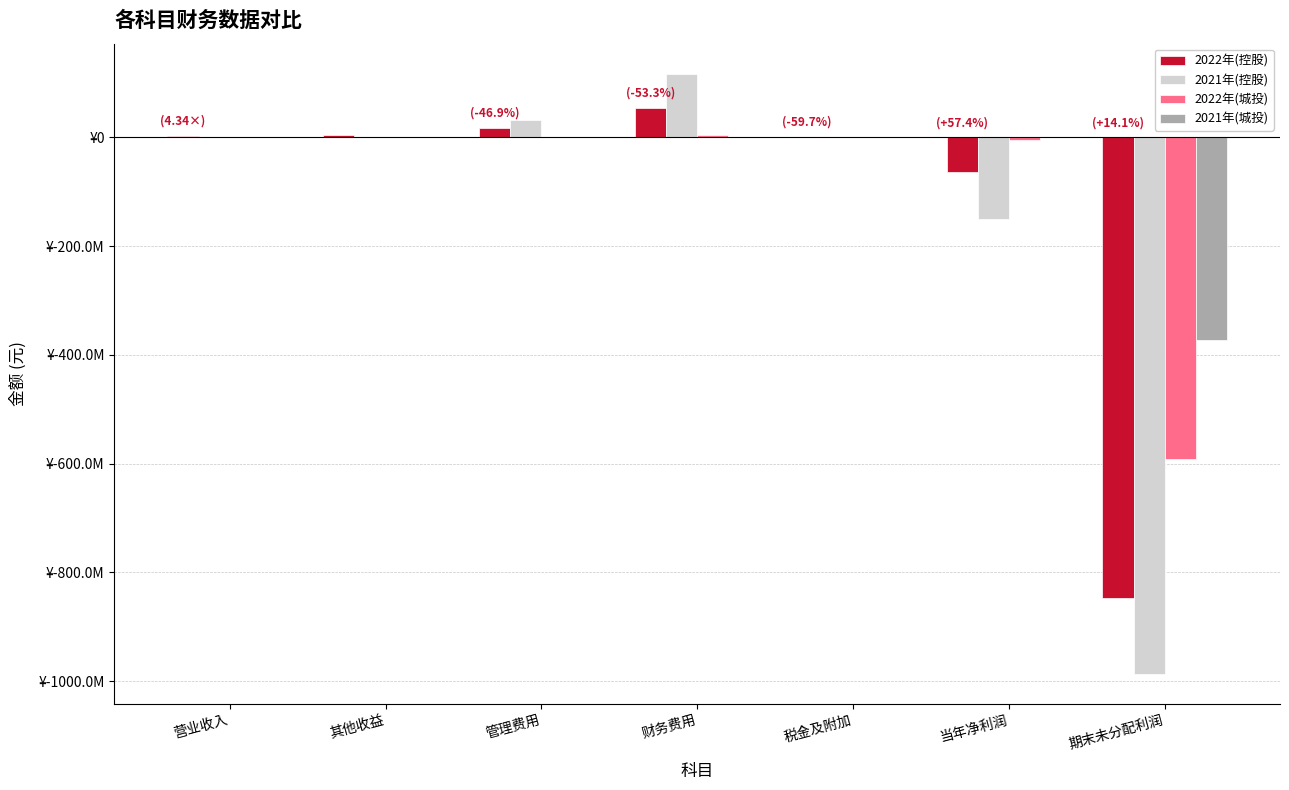

True or false: 2022年(控股) has a value of 4426975.2 at 管理费用.

False